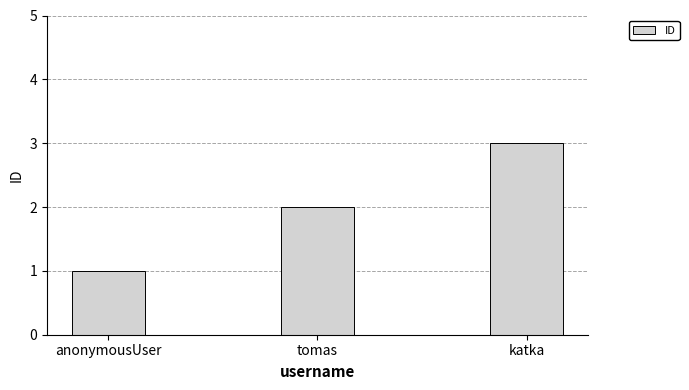

What is the sum of all values?

6